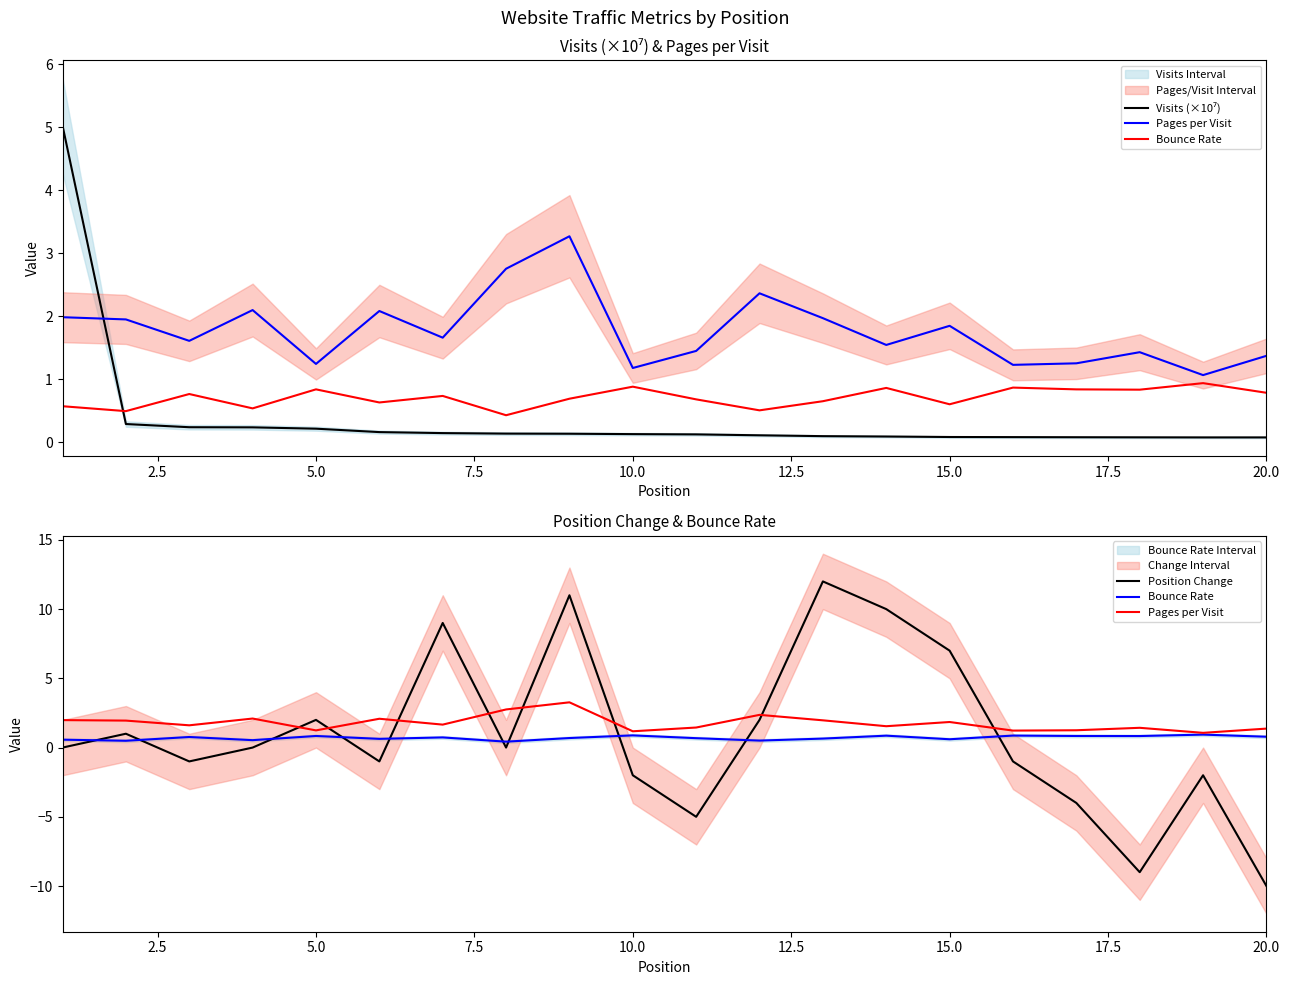

What is the difference between the maximum and minimum values in the Bounce Rate series?

0.5